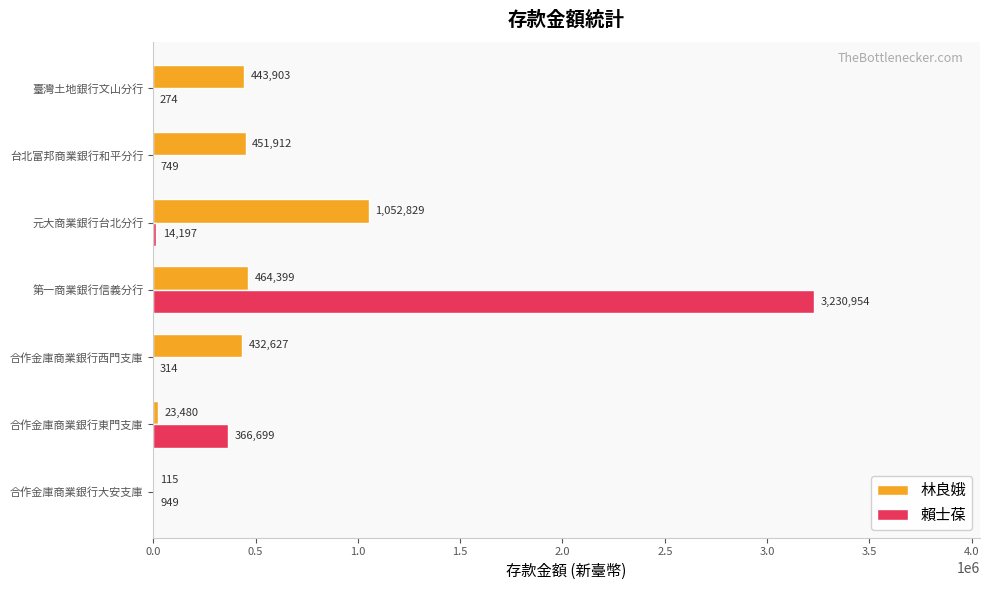

Which series changed the most between 台北富邦商業銀行和平分行 and 元大商業銀行台北分行?

林良娥